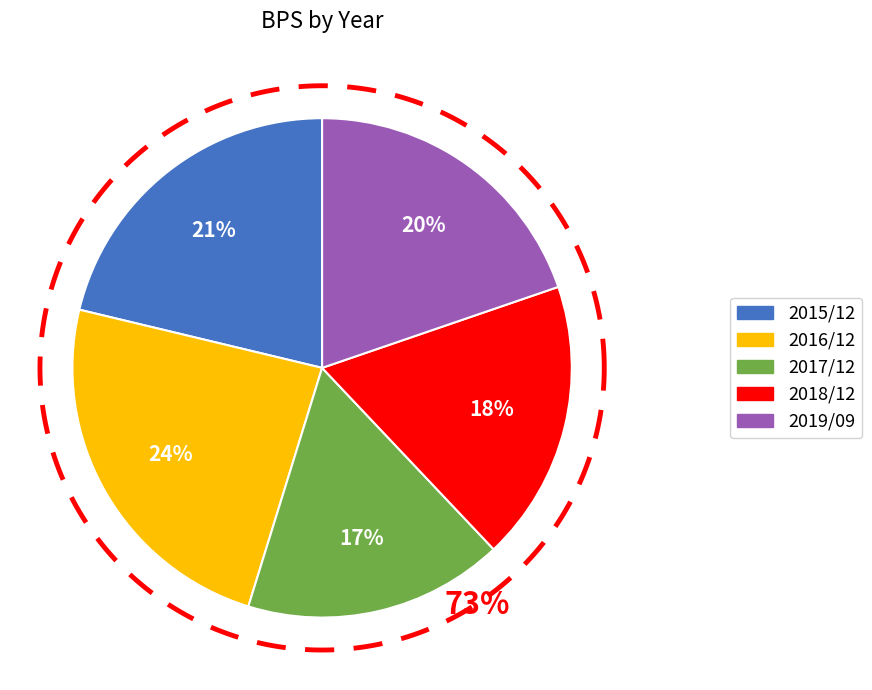

Which category has the biggest portion of the pie?

2016/12